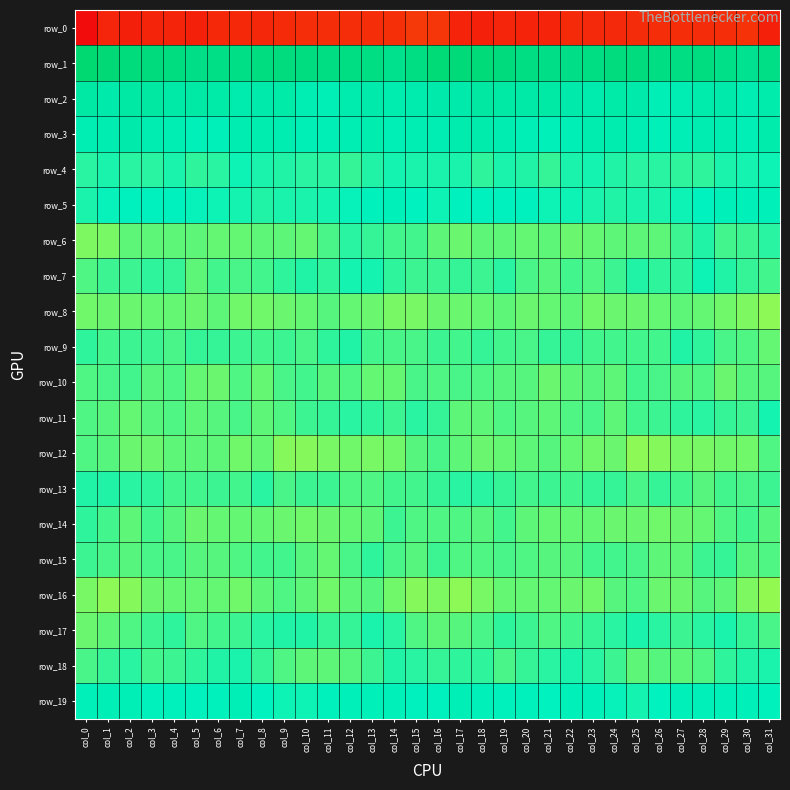

True or false: row_0 has a value of -65.9 at col_0.

False